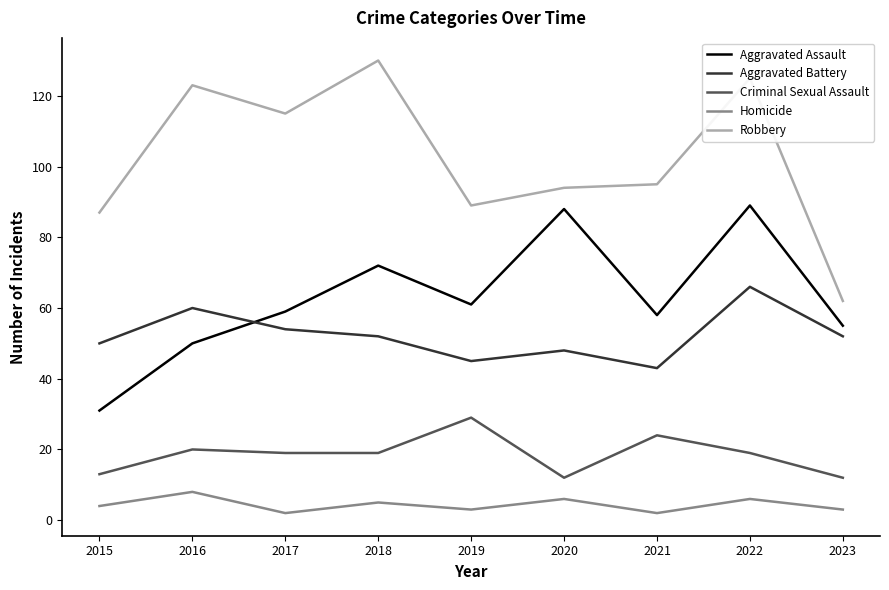

At 2020, list the series in order from smallest to largest.

Homicide, Criminal Sexual Assault, Aggravated Battery, Aggravated Assault, Robbery